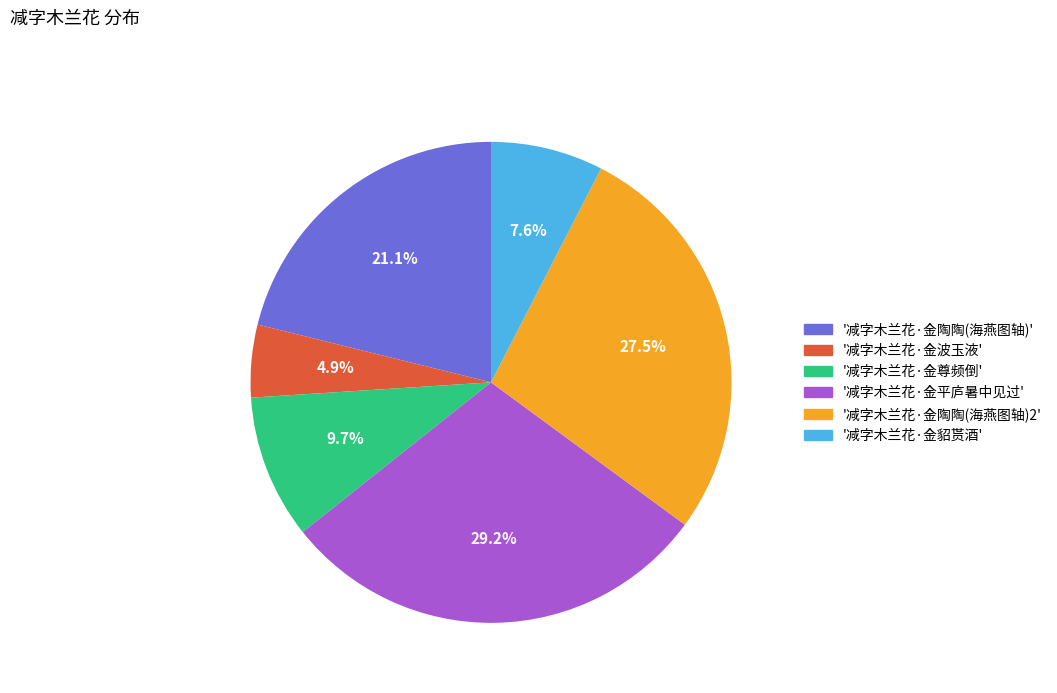

Does any single category account for the majority?

No